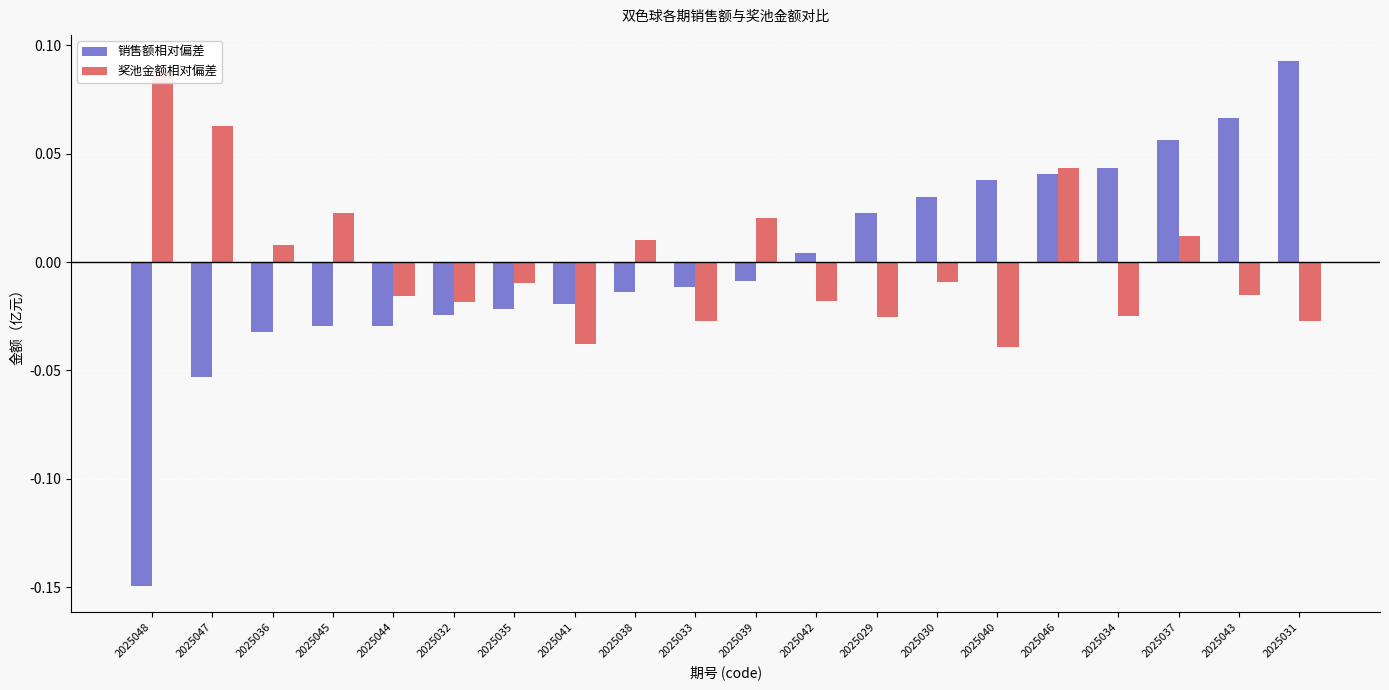

How many bars are there in total?

40